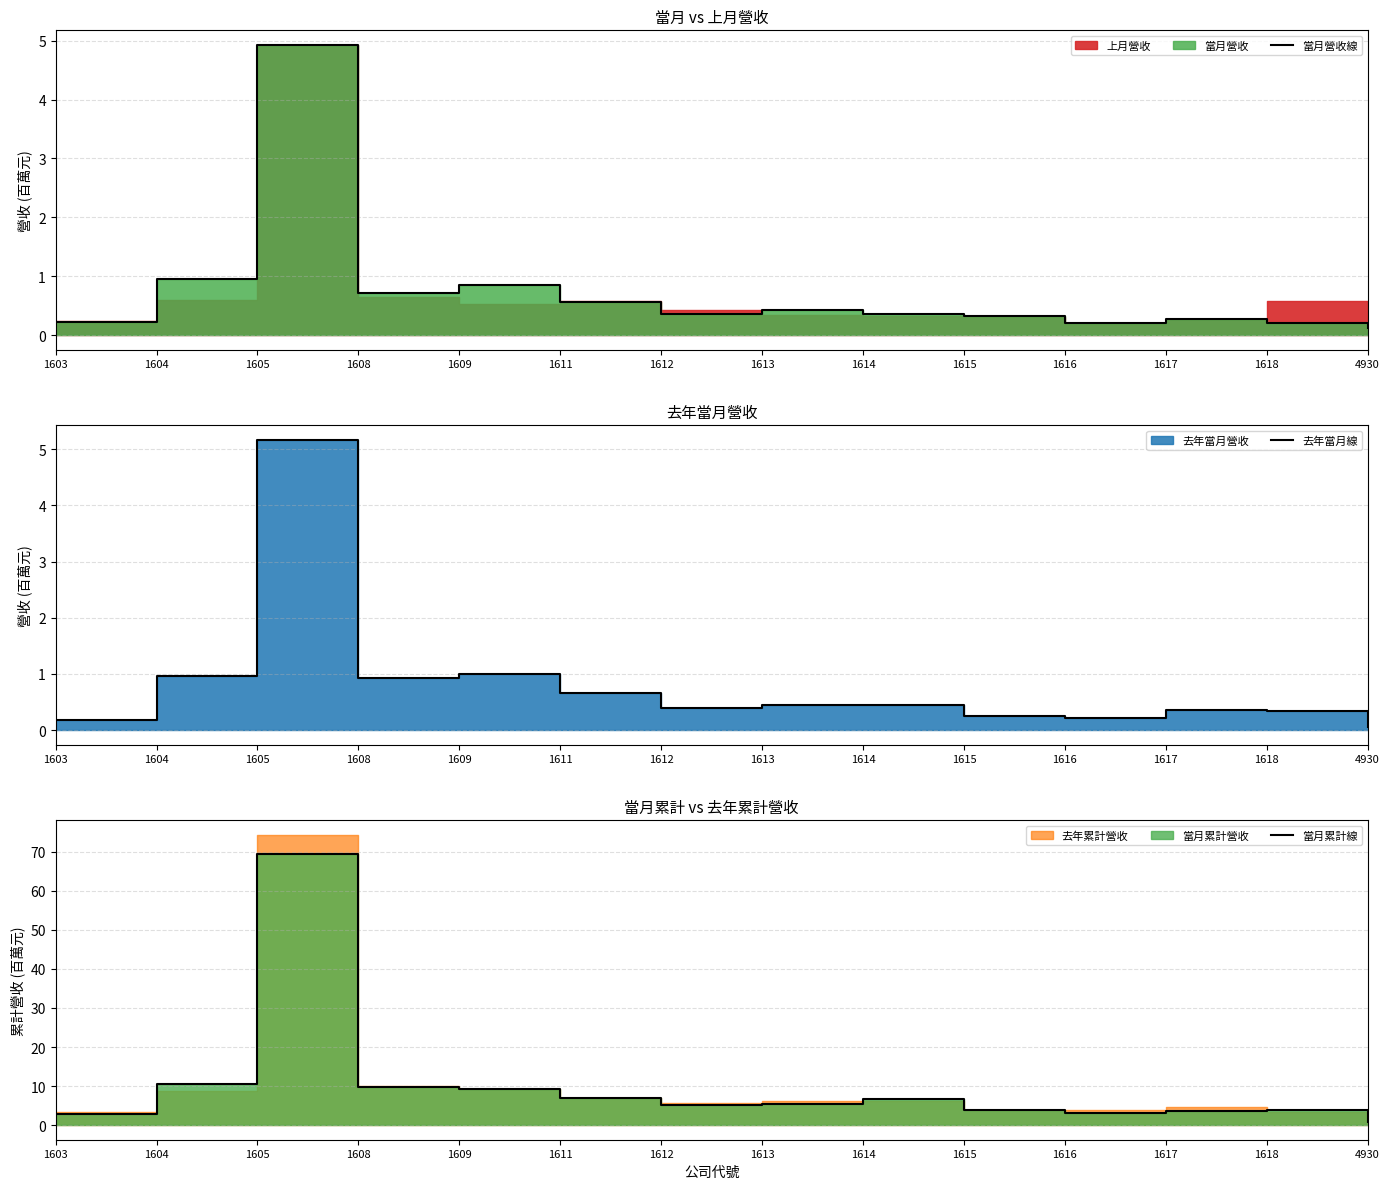

What is the difference between the maximum and minimum values in the 當月營收線 series?

4.8